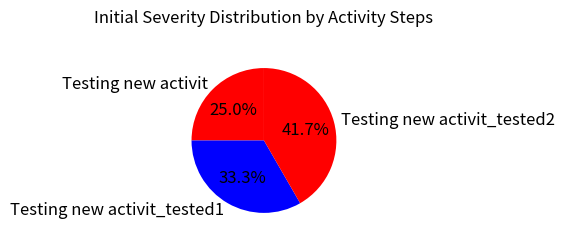

To the nearest percent, what is the combined percentage of Testing new activit_tested1 and Testing new activit?

58%